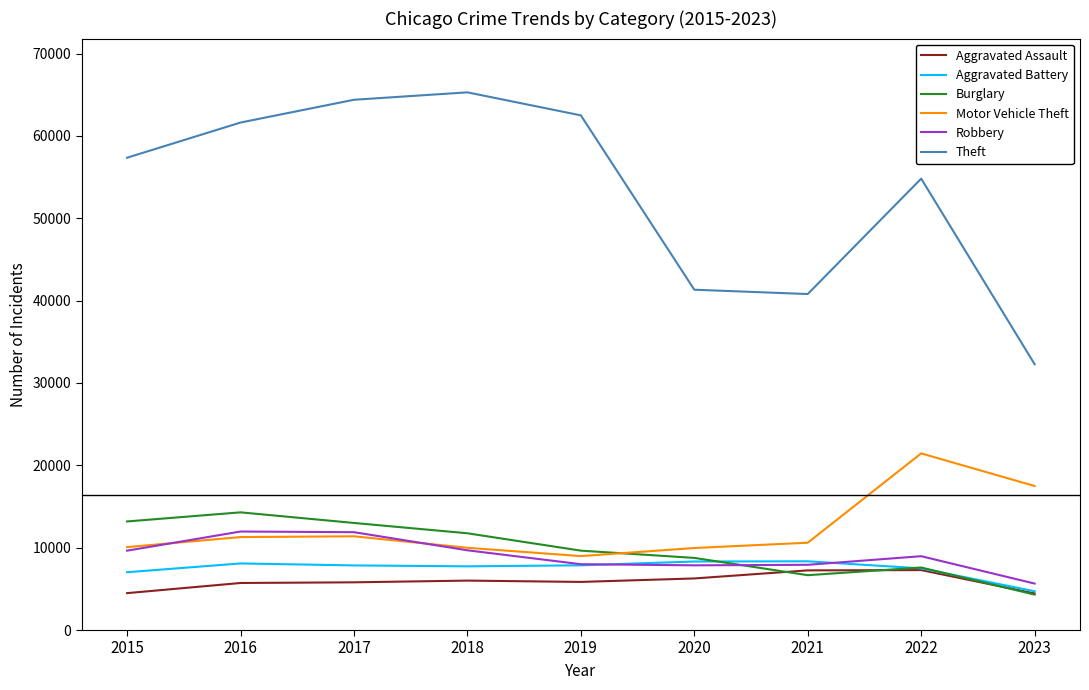

Is the value of Aggravated Assault at 2020 greater than the value of Motor Vehicle Theft at 2018?

No